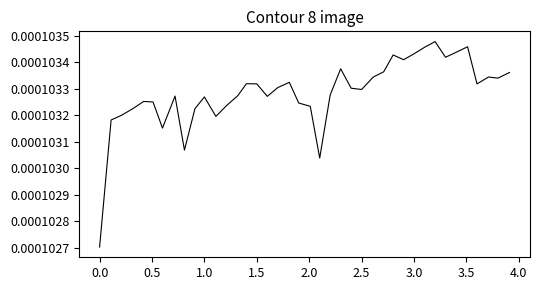

Does the chart display data point markers on the line(s)?

No